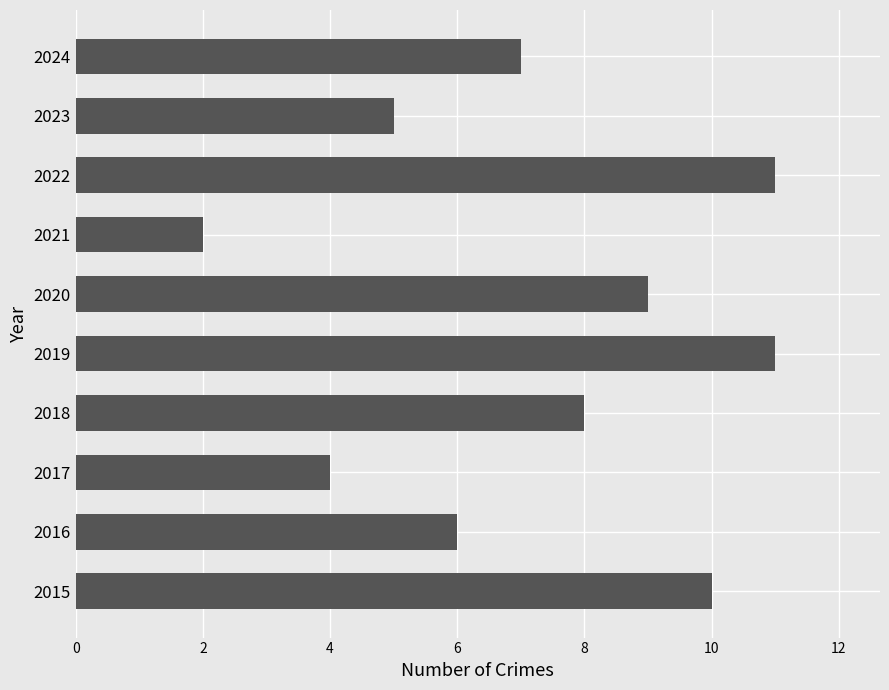

What is the average value?

7